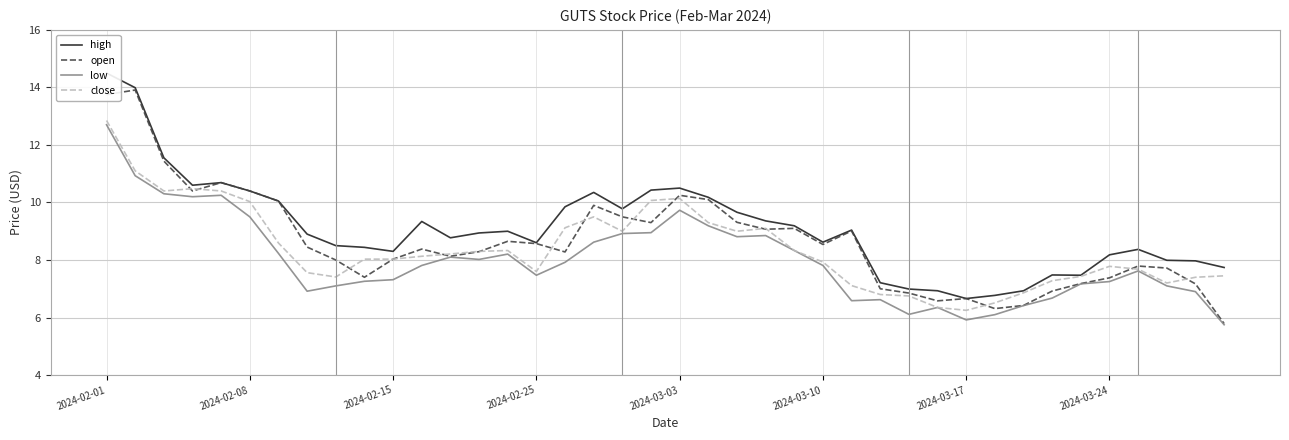

At which label does low reach its peak?

2024-02-01